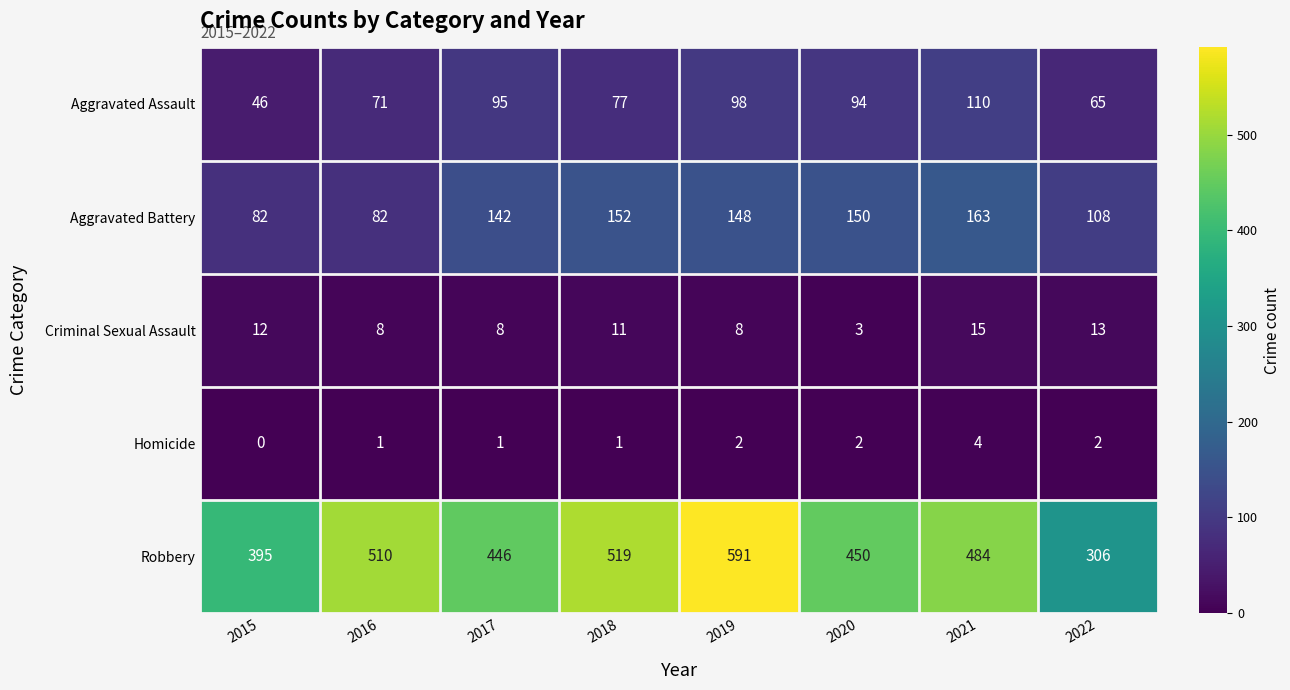

How many series are shown in this chart?

5